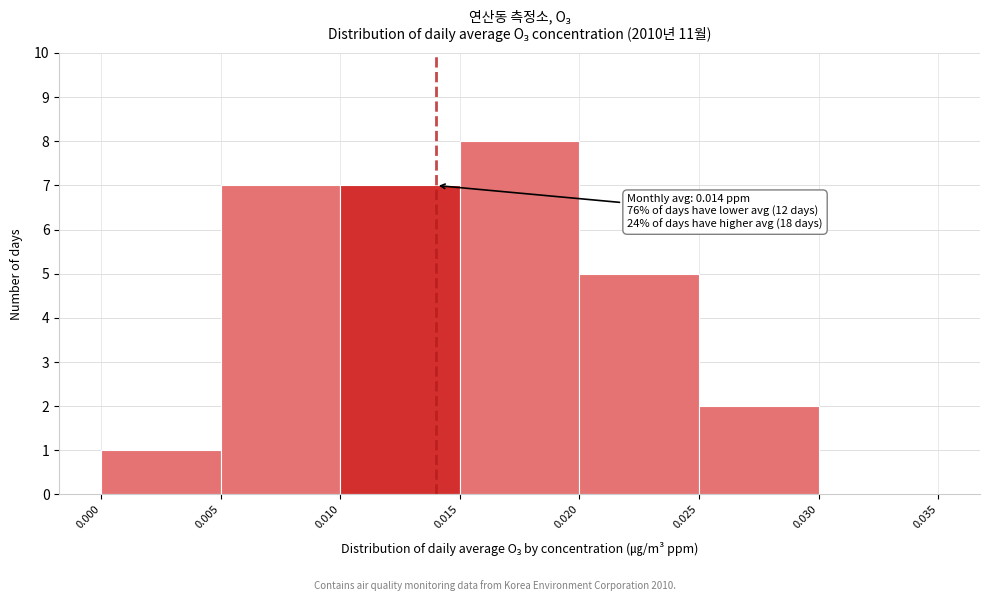

Which range on the x-axis has the tallest bar?

0.015 to 0.020